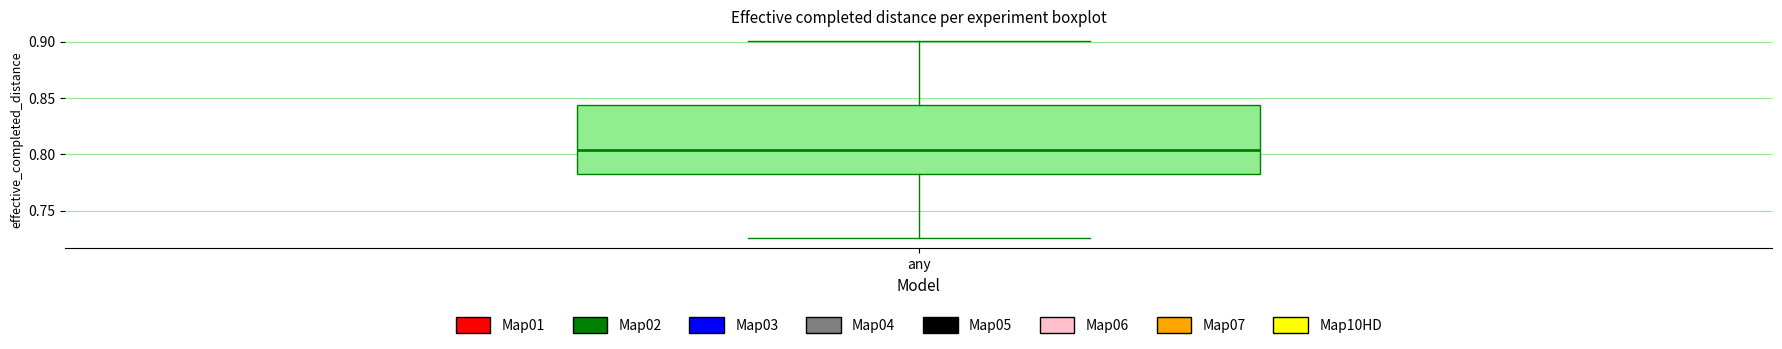

Where does the upper whisker of the box for any end on the y-axis? The values are not printed on the chart, so give them approximately, as read against the axis.

0.900